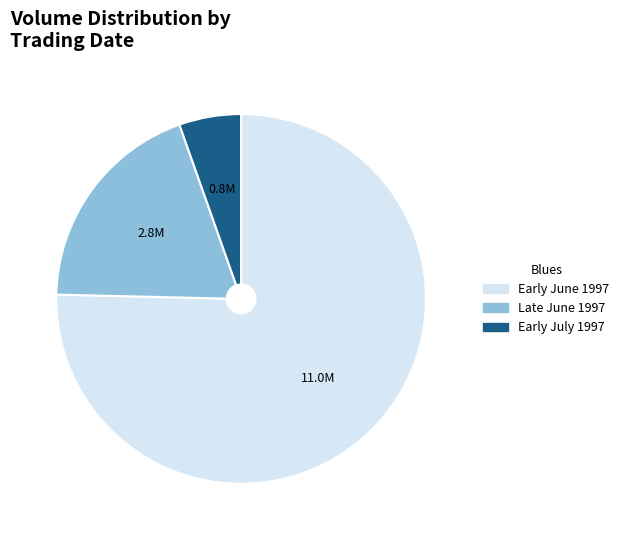

Does any single category account for the majority?

Yes